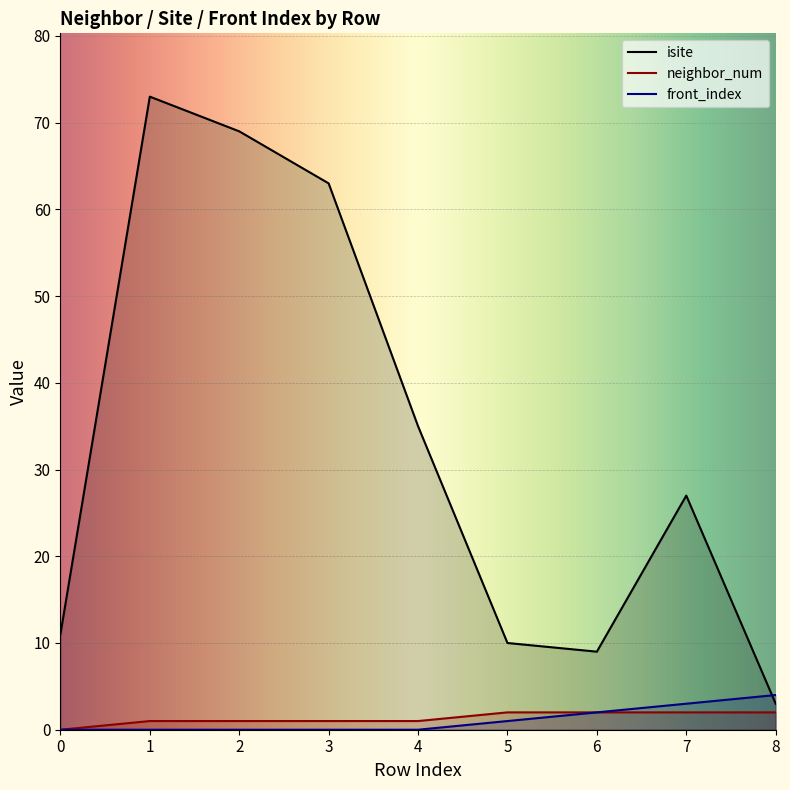

How many lines are shown in the chart?

3